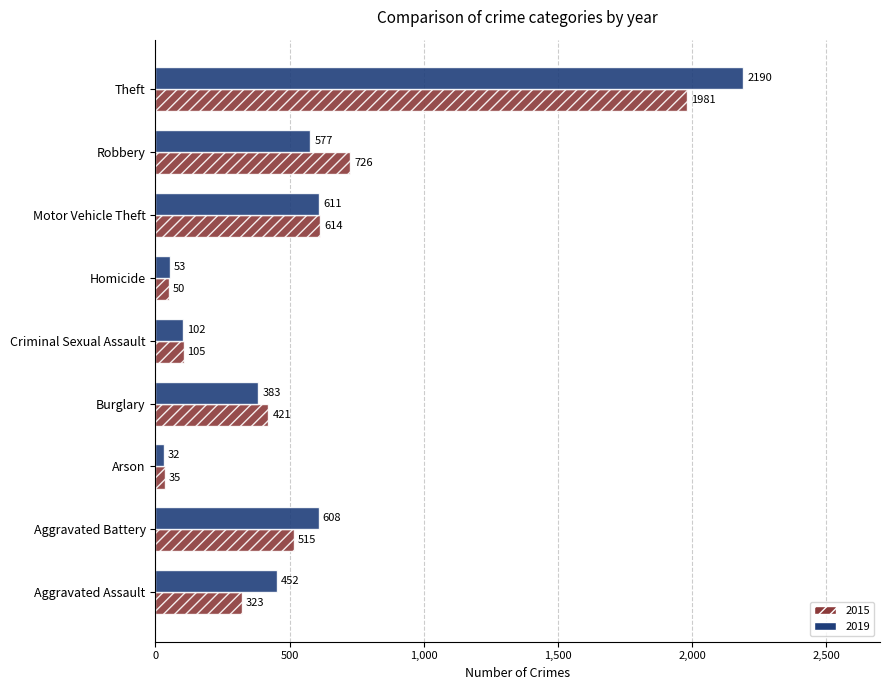

What is the average value of the 2015 series?

530